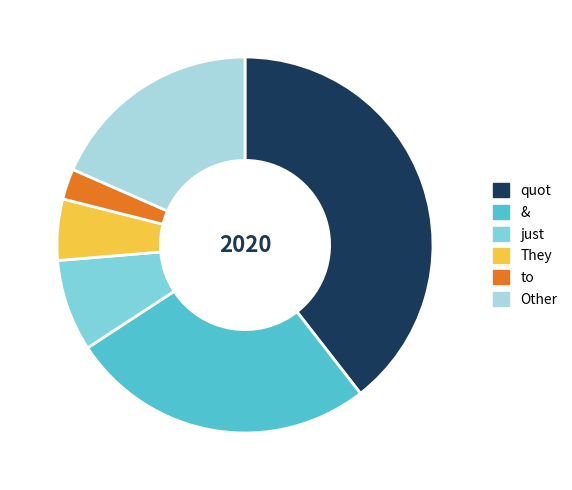

What is the largest slice in the pie chart?

quot